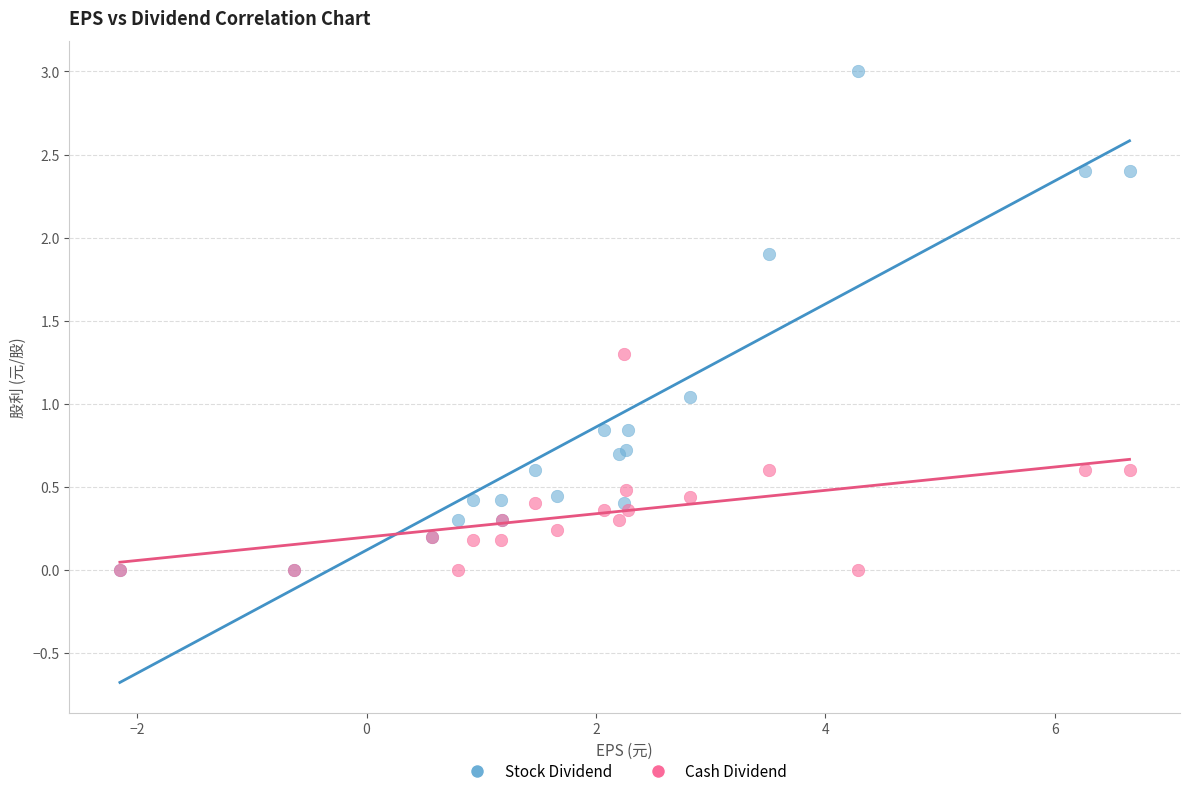

What are all the series names shown in the legend?

Stock Dividend, Cash Dividend